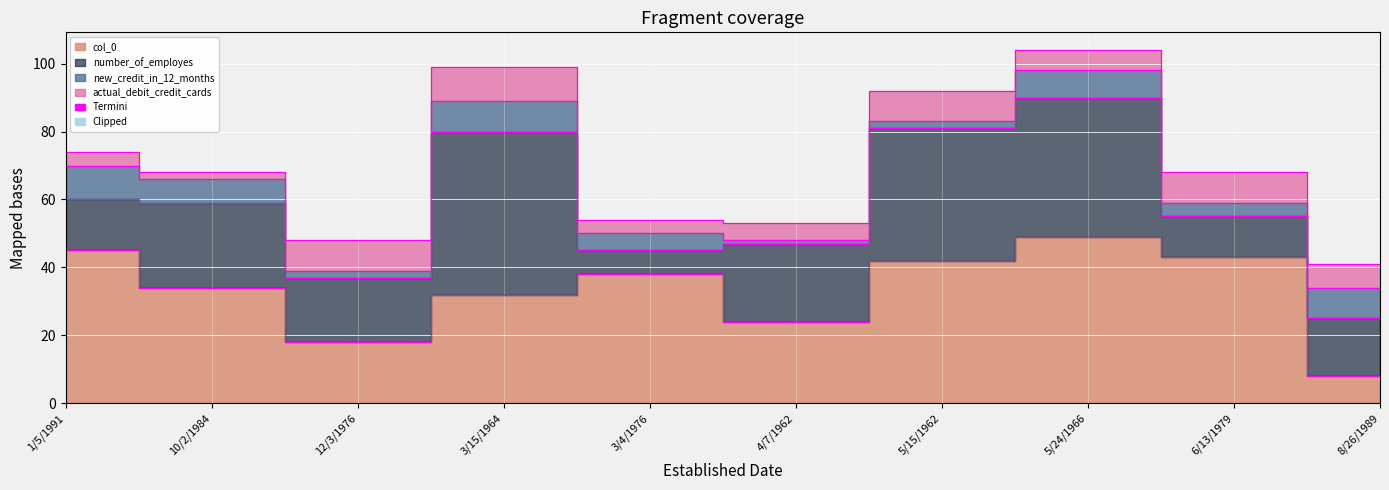

True or false: number_of_employes and col_0 intersect in this chart.

True